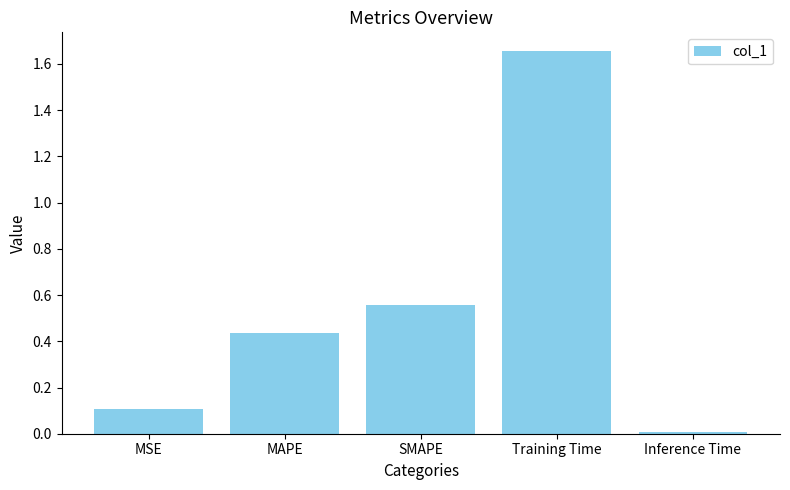

How many distinct data groups are displayed?

1